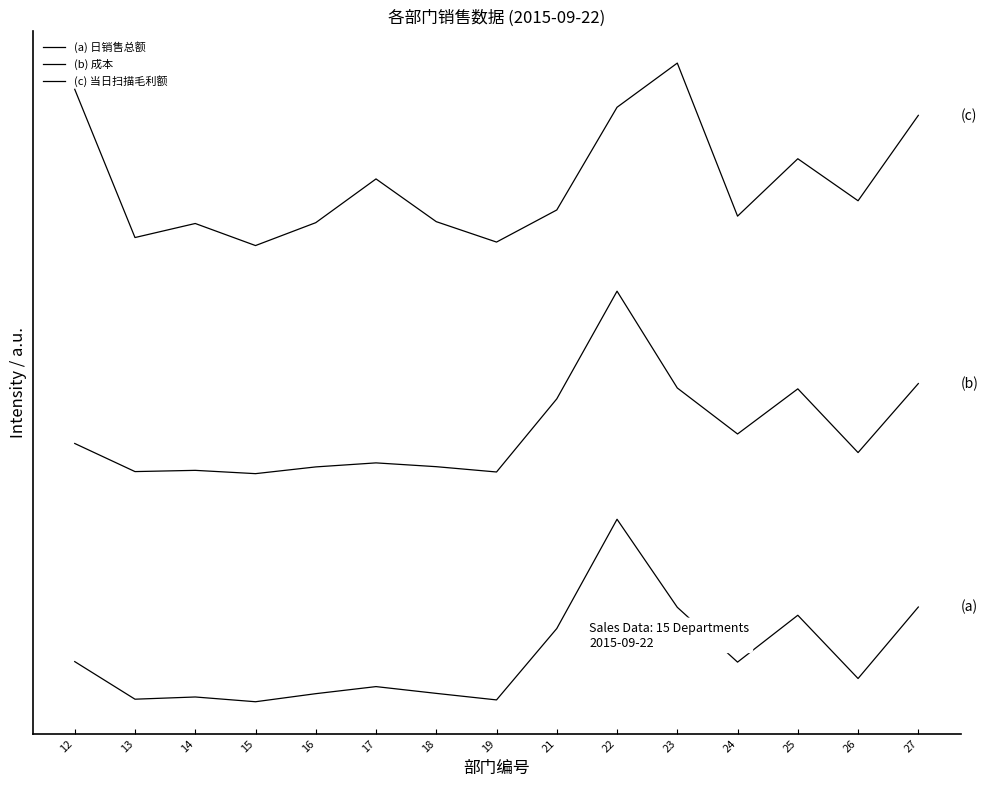

Reading right to left, list all the values displayed in this chart.

(a) 日销售总额: 207628.0	50917.8	189595.5	86861.5	207038.8	400000.0	160505.5	4014.5	18329.2	33188.4	17688.4	0.0	10427.8	5579.7	87985.3
(b) 成本: 697484.2	546196.9	685902.7	586968.2	687783.5	900000.0	663961.3	503649.0	515280.1	523609.9	514775.9	500000.0	507221.6	504521.8	566136.9
(c) 当日扫描毛利额: 1285419.8	1098189.5	1190314.1	1064485.5	1400000.0	1303161.3	1078021.5	1007656.3	1052385.5	1146074.2	1050174.6	1000000.0	1048380.3	1017584.8	1342504.6